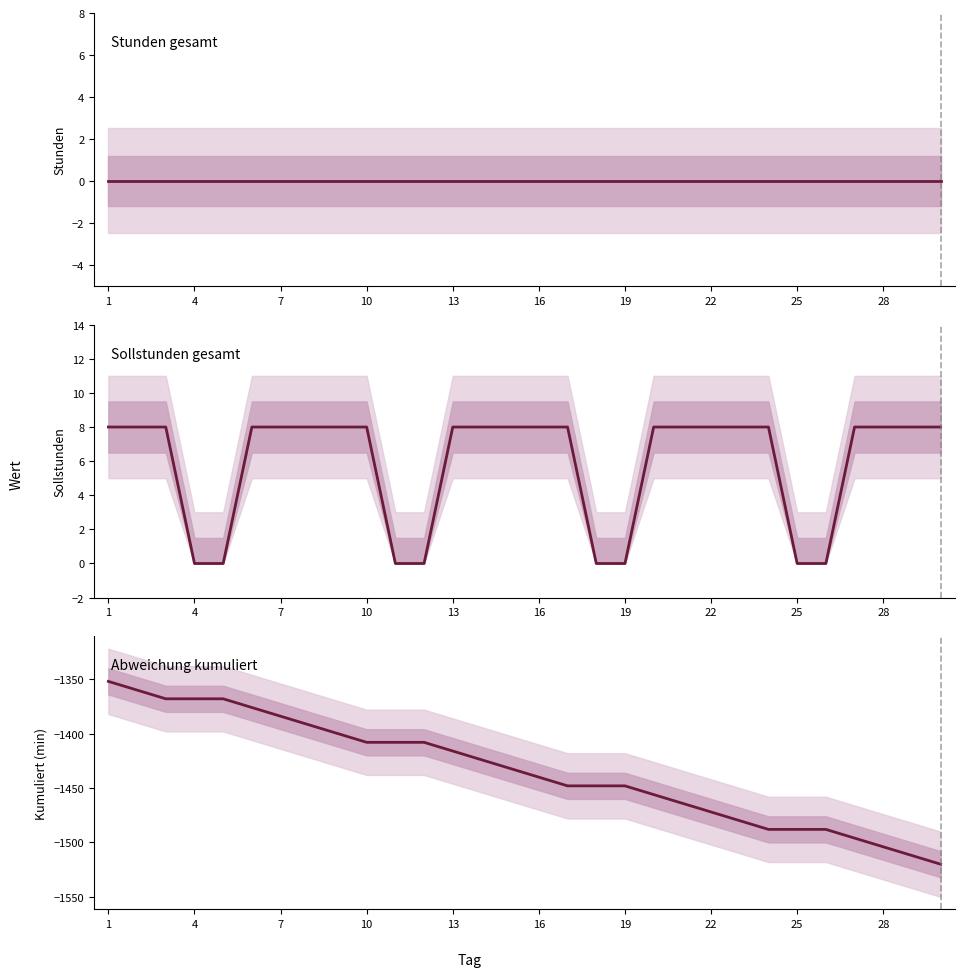

Count the Sollstunden gesamt values in the range 0 to 8.

30